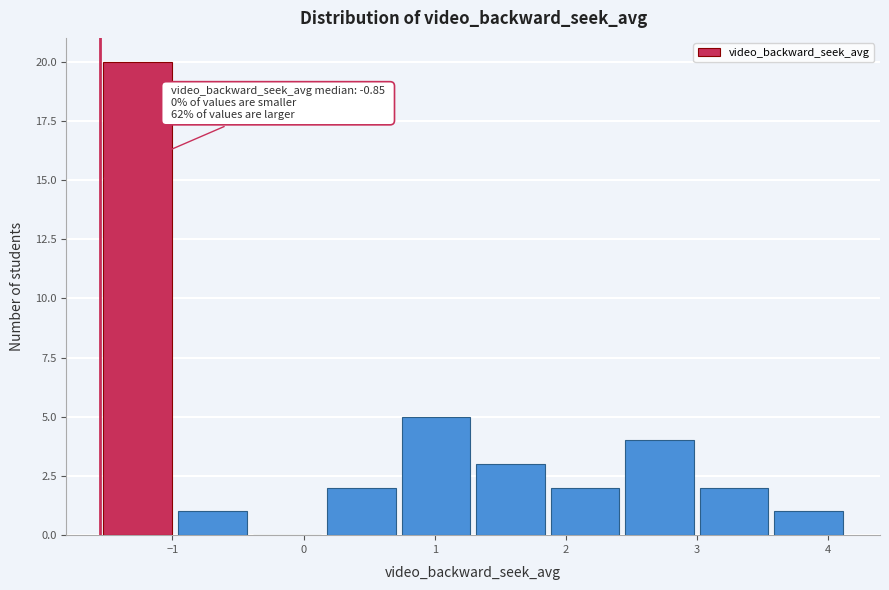

Over which range of the x-axis is the bar tallest?

-1.5 to -1.0